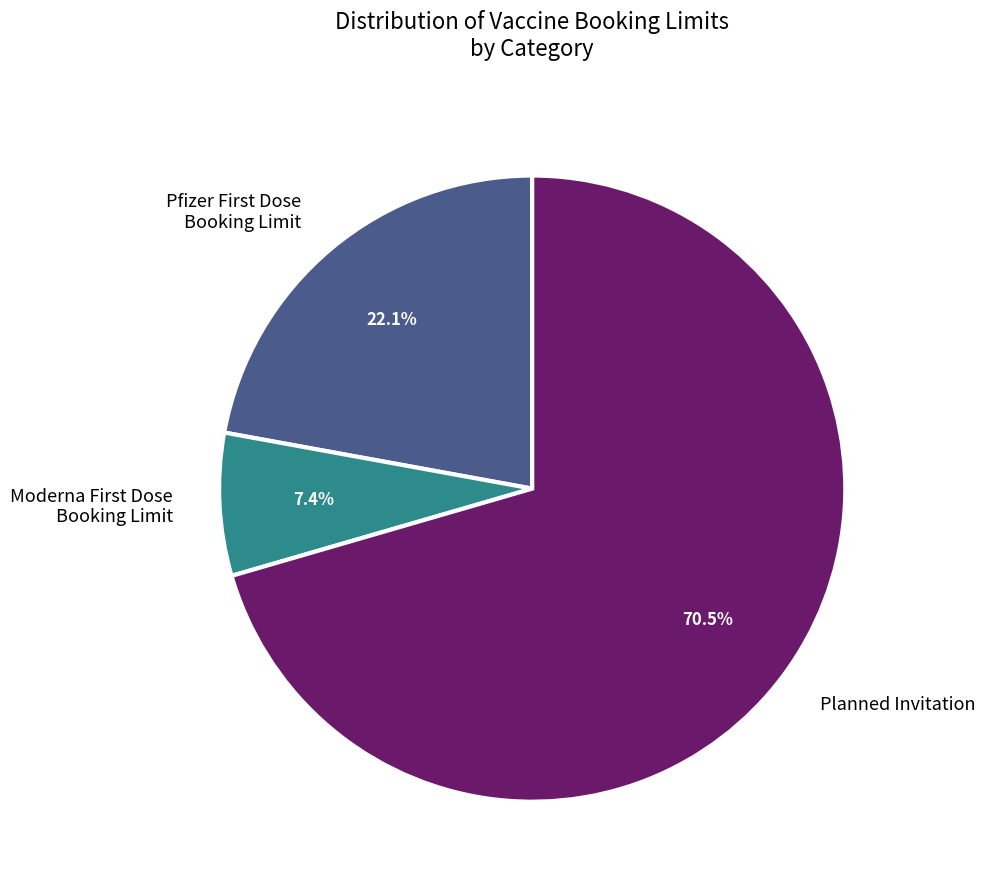

Which category has the biggest portion of the pie?

Planned Invitation